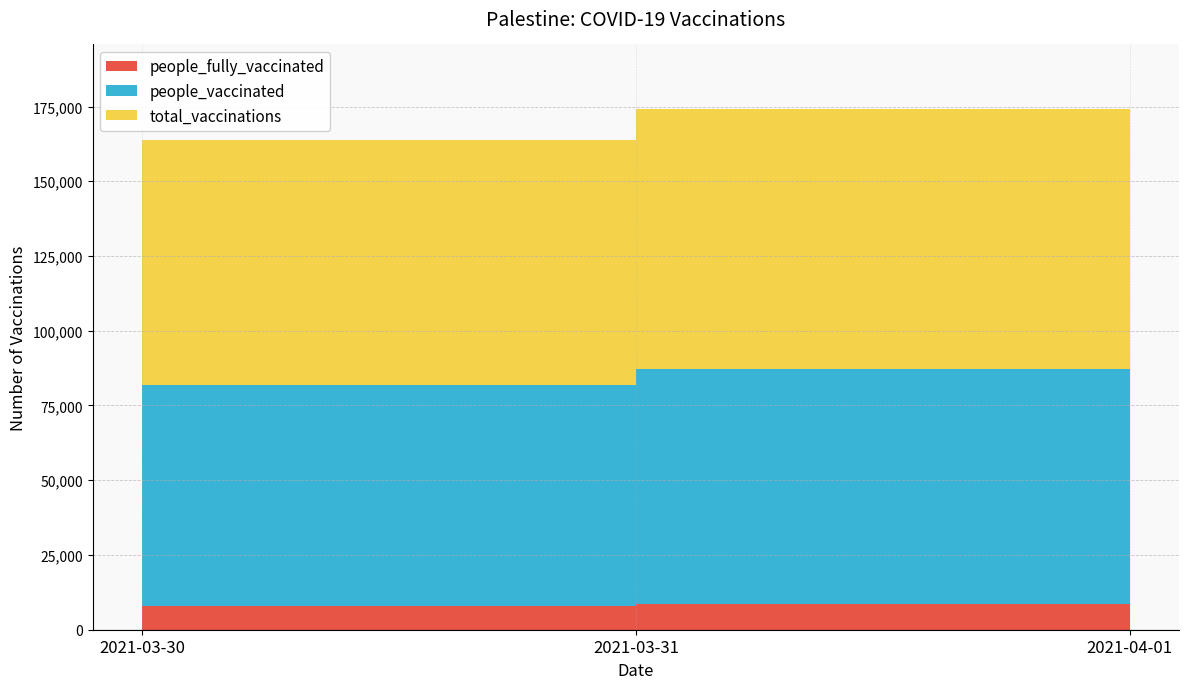

Reading left to right, list all the values displayed in this chart.

total_vaccinations: 81942	87066	93217
people_vaccinated: 73964	78379	83822
people_fully_vaccinated: 7978	8687	9395